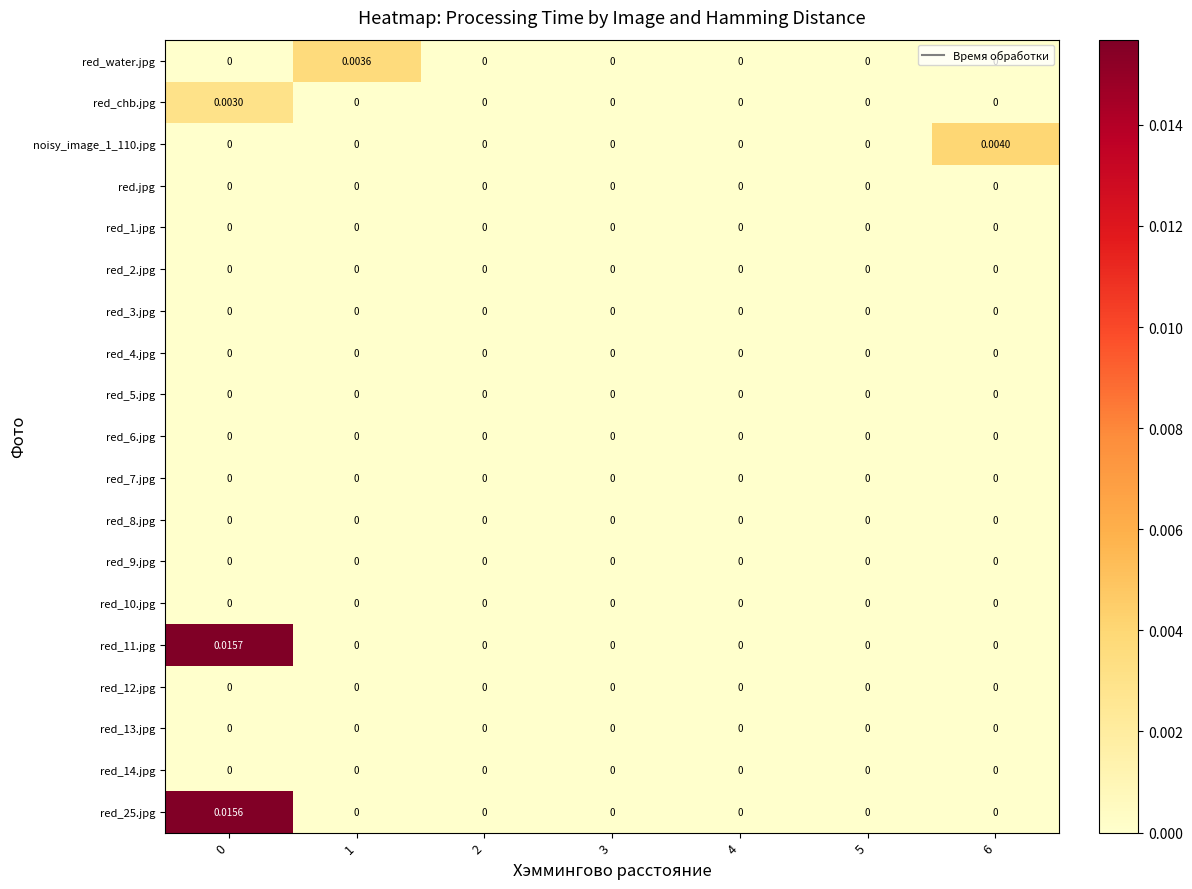

Which series changed the most between 1 and 5?

red_water.jpg